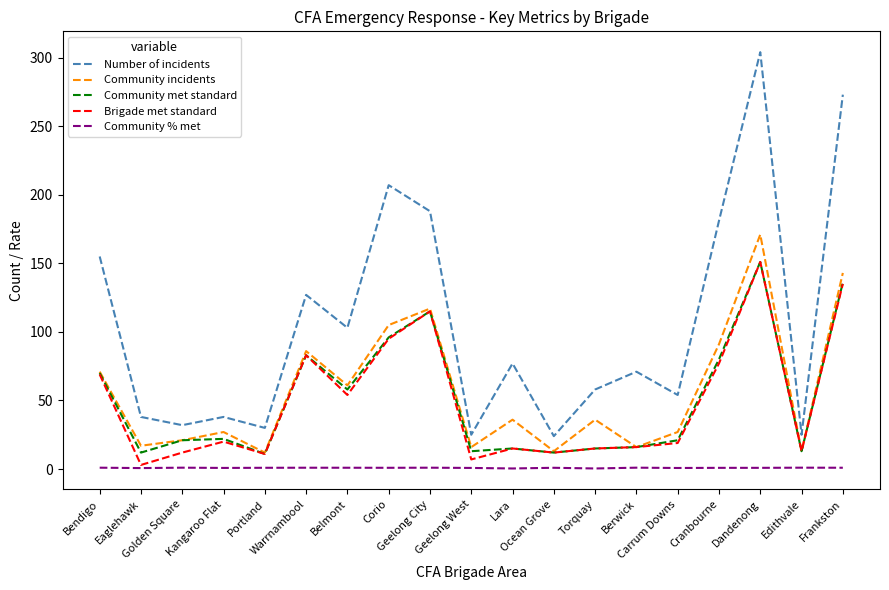

Which series has the widest spread of values?

Number of incidents